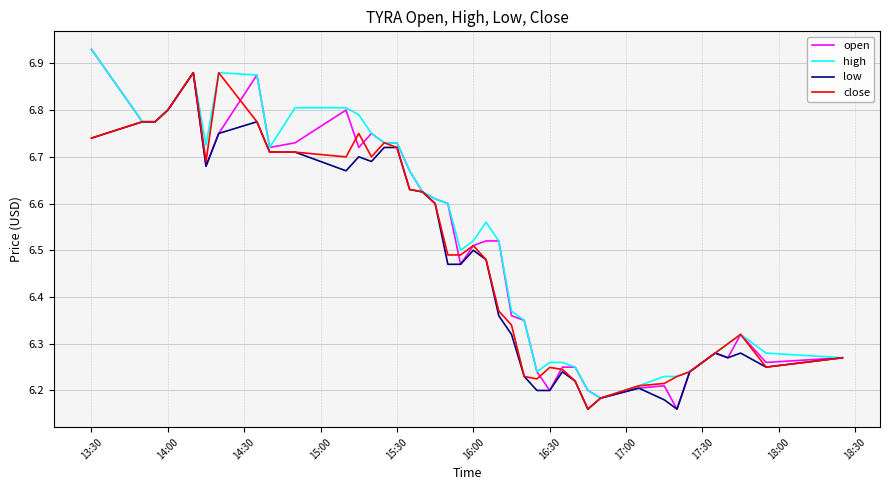

Which series has the widest spread of values?

open